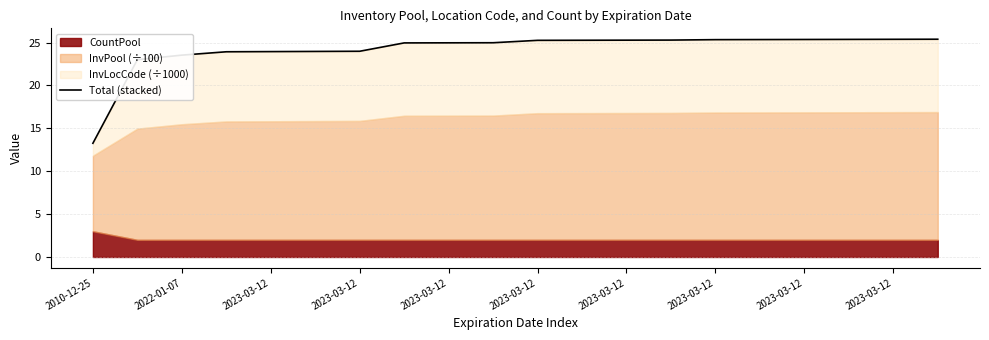

What is the label of the 20th point from the right?

2010-12-25